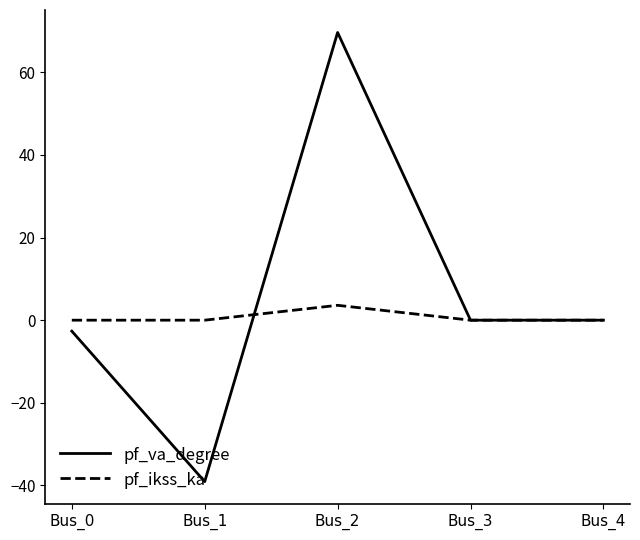

List the series in order of their overall mean, lowest first.

pf_ikss_ka, pf_va_degree